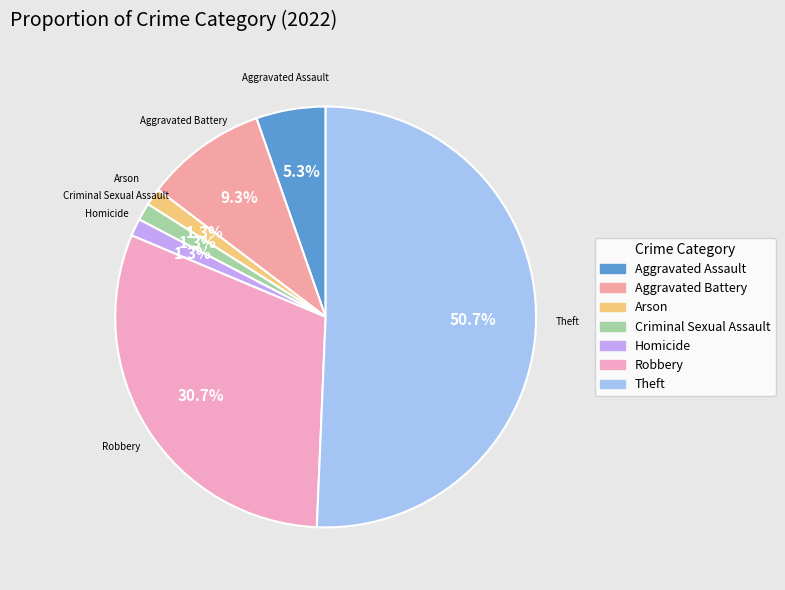

What is the smallest slice in the pie chart?

Arson